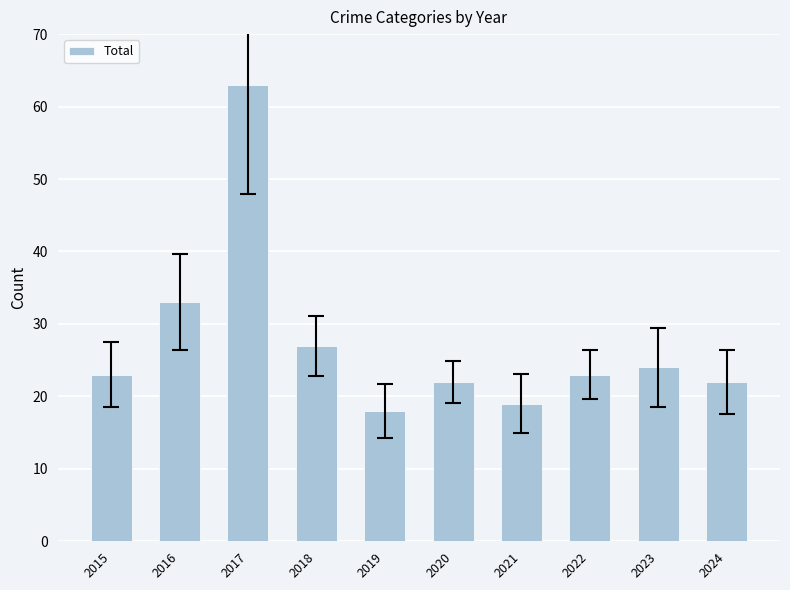

What is the approximate value at 2021?

19